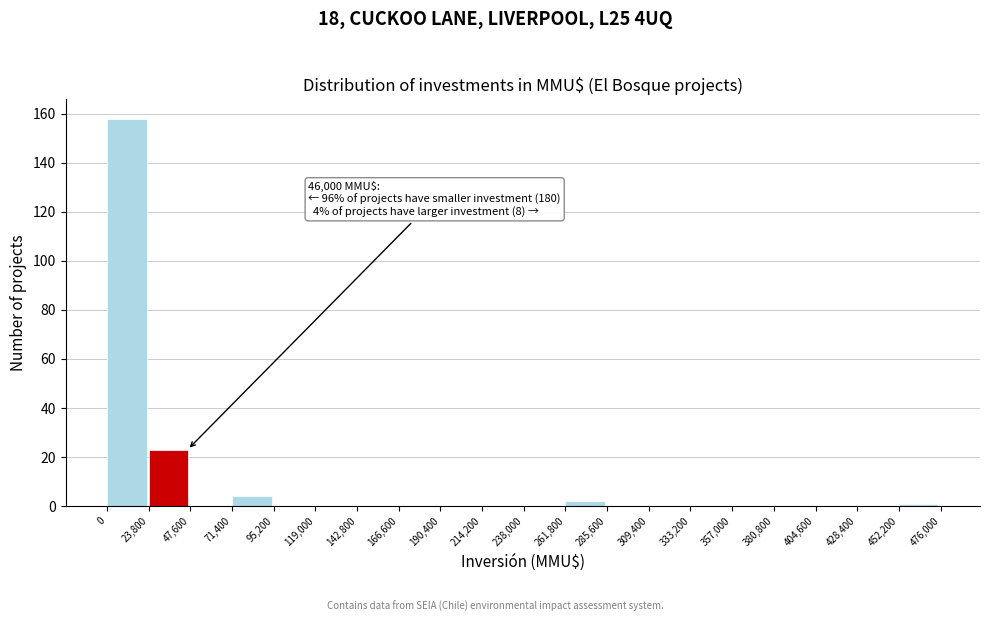

Which range on the x-axis has the tallest bar?

0 to 23,800